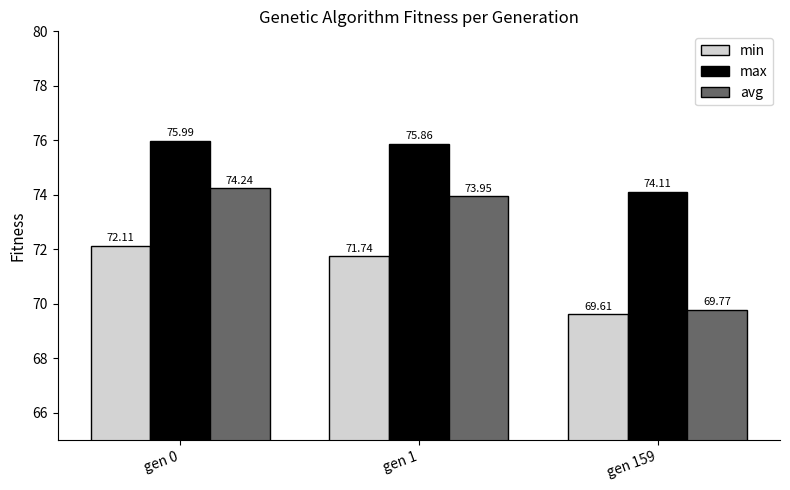

The max series shows 120.0 at gen 159. True or false?

False